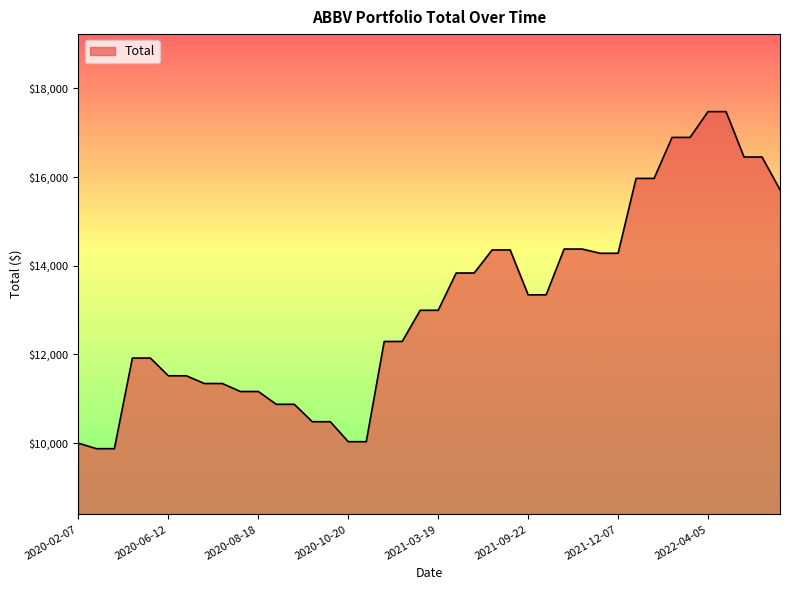

What is the difference between the maximum and minimum values?

7600.7